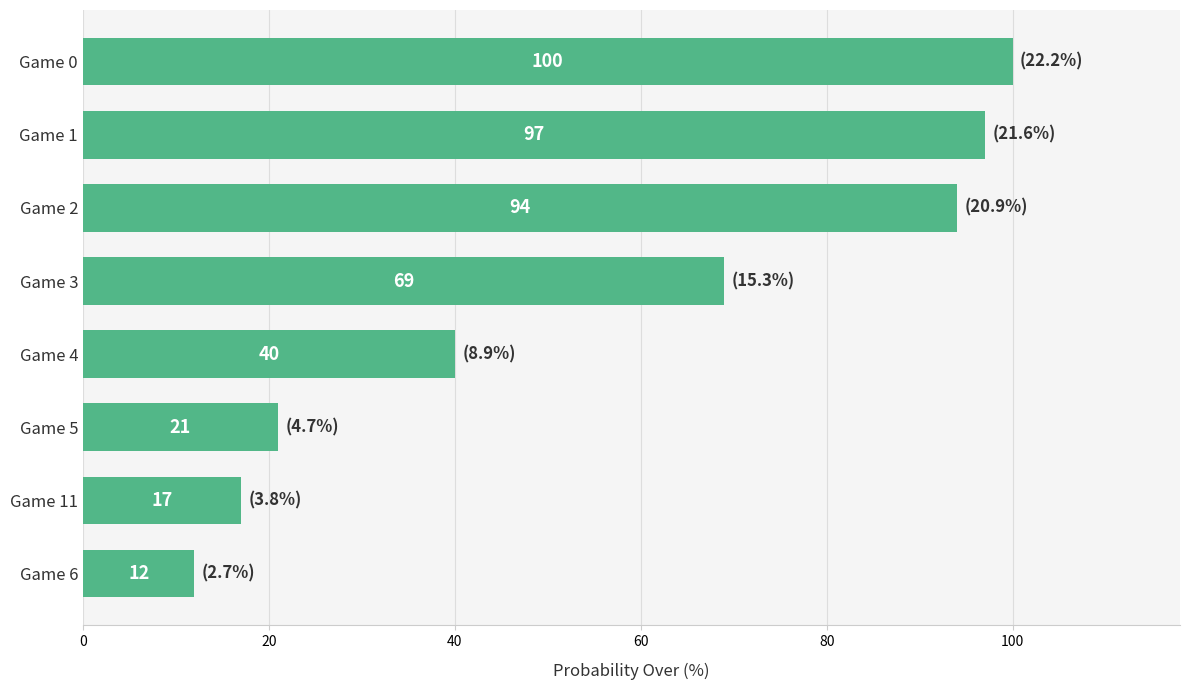

How many data points are less than 69?

4